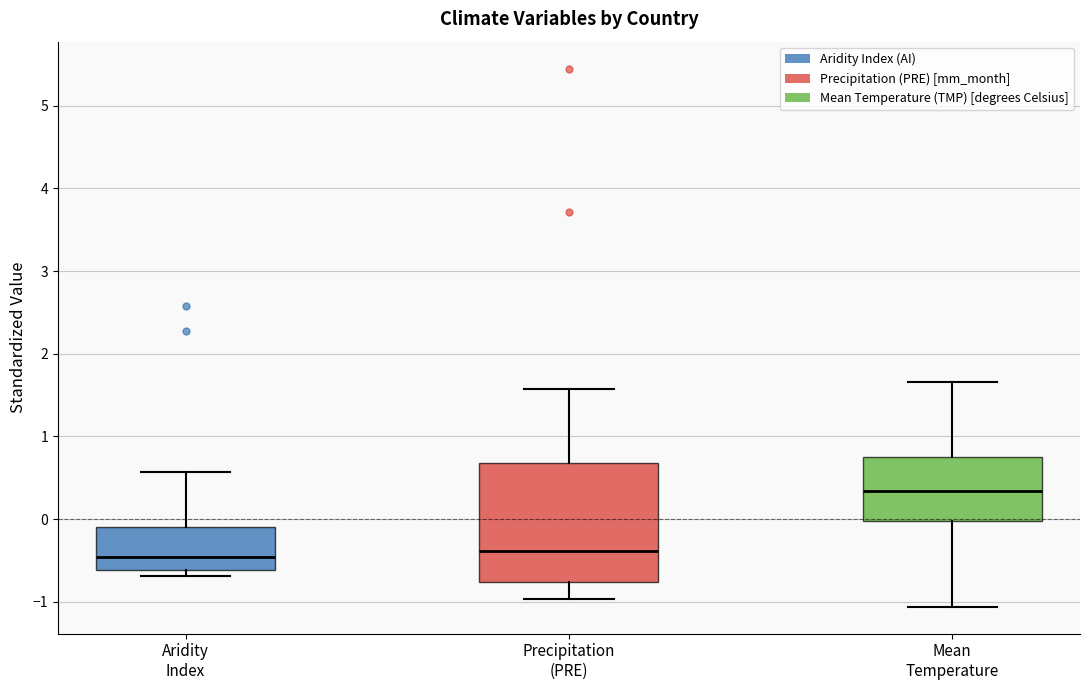

Which box has the highest median line?

Mean Temperature